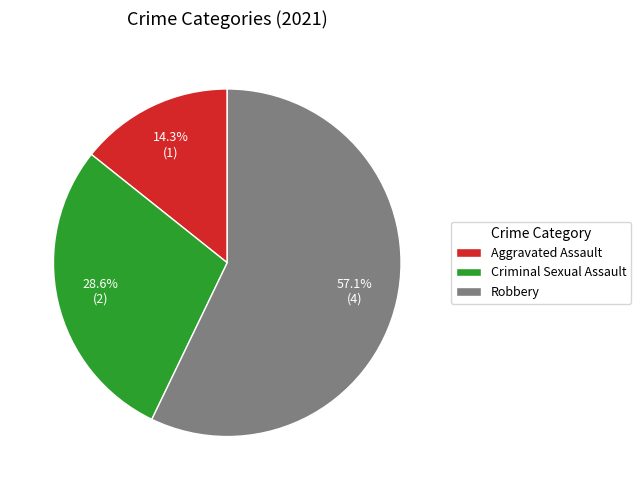

What is the smallest slice in the pie chart?

Aggravated Assault